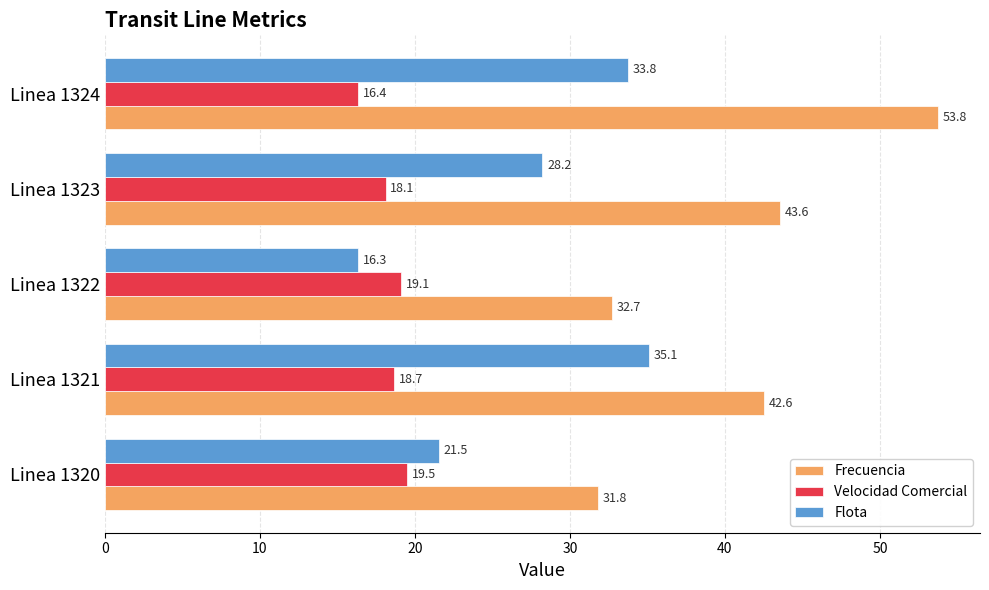

At which label is Velocidad Comercial closest to 17?

Linea 1324